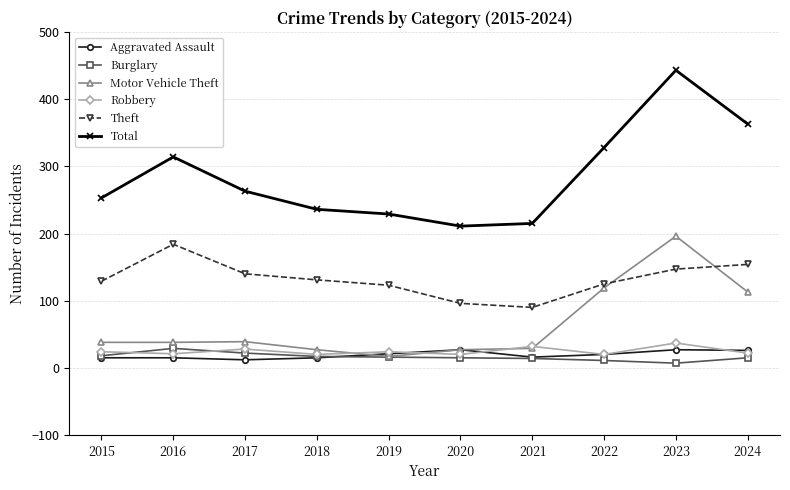

What is the value of the Burglary point at the 1st from the left?

18